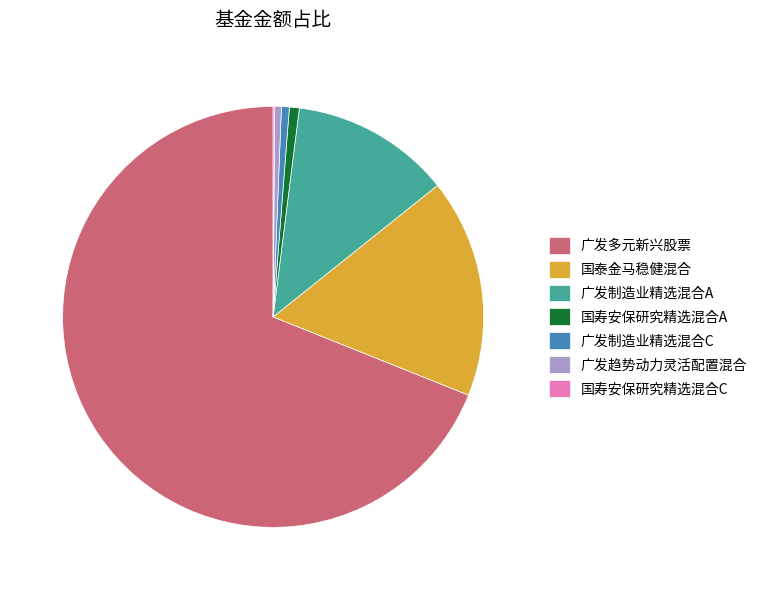

Between 国泰金马稳健混合 and 广发制造业精选混合C, which is larger?

国泰金马稳健混合